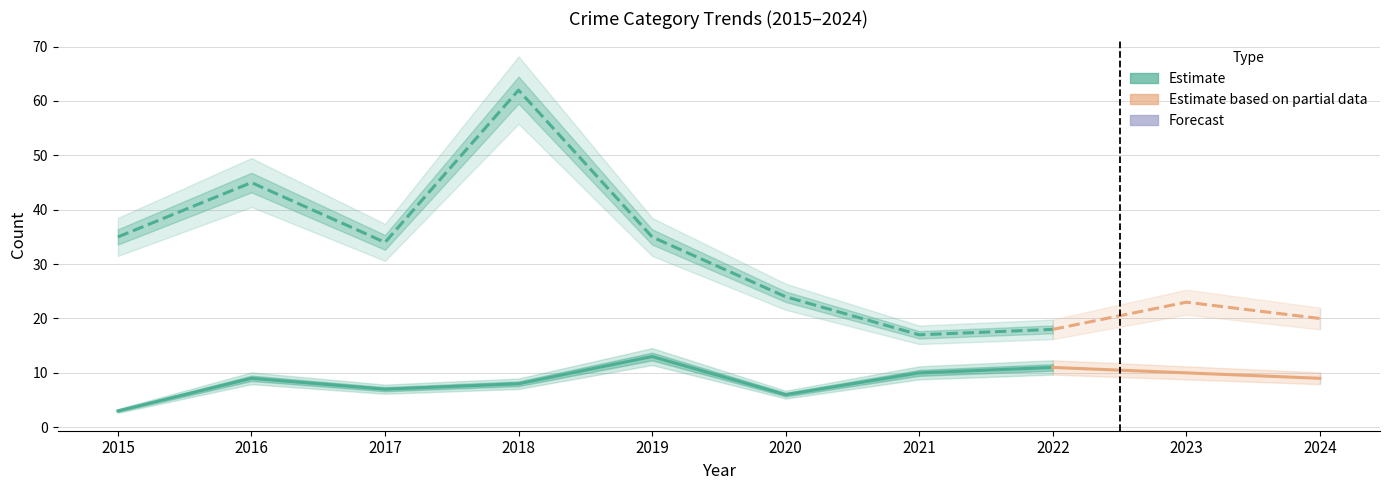

True or false: Robbery has a value of 3 at 2015.

True